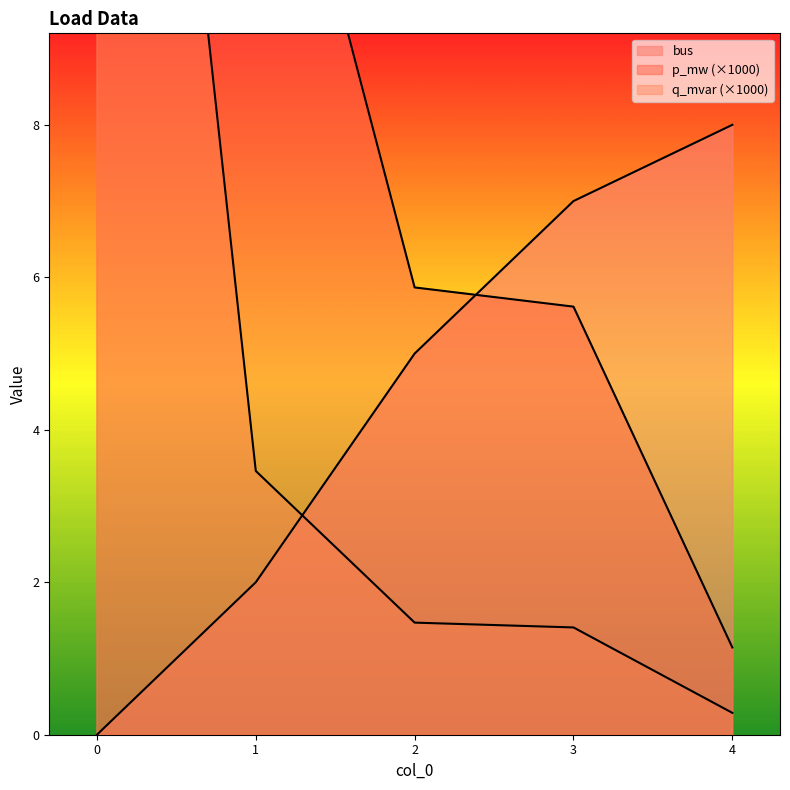

What is the difference between the highest and lowest values at 3?

5.6